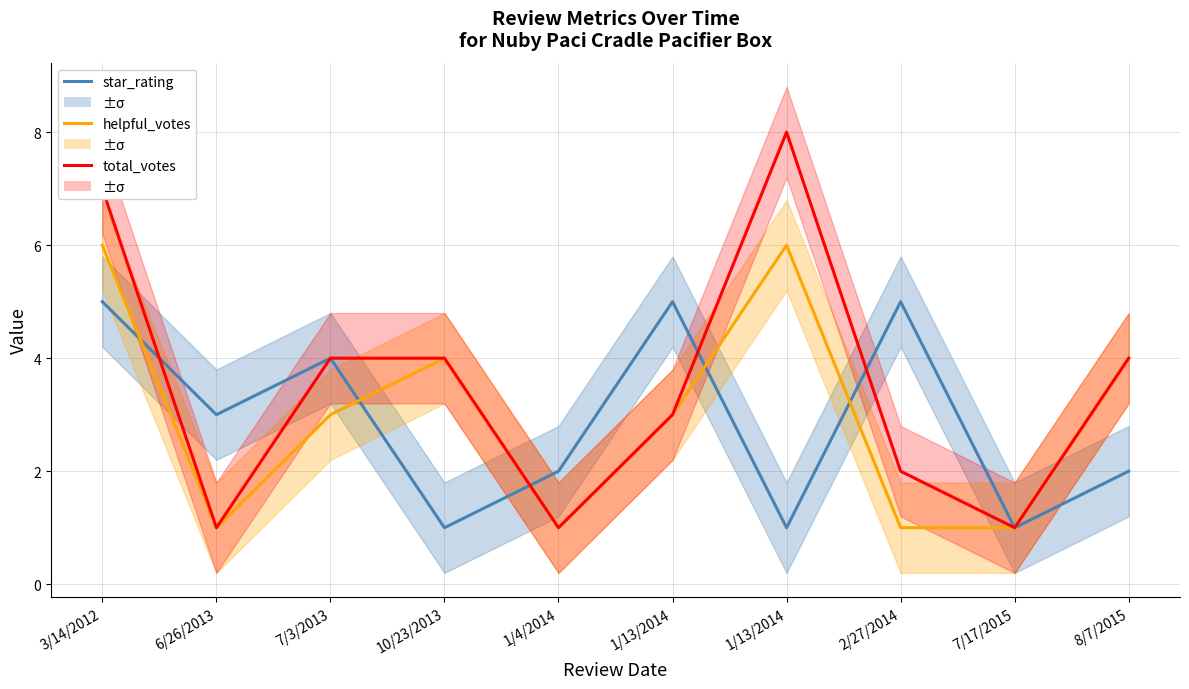

True or false: helpful_votes has more than 0 interior local peaks.

True